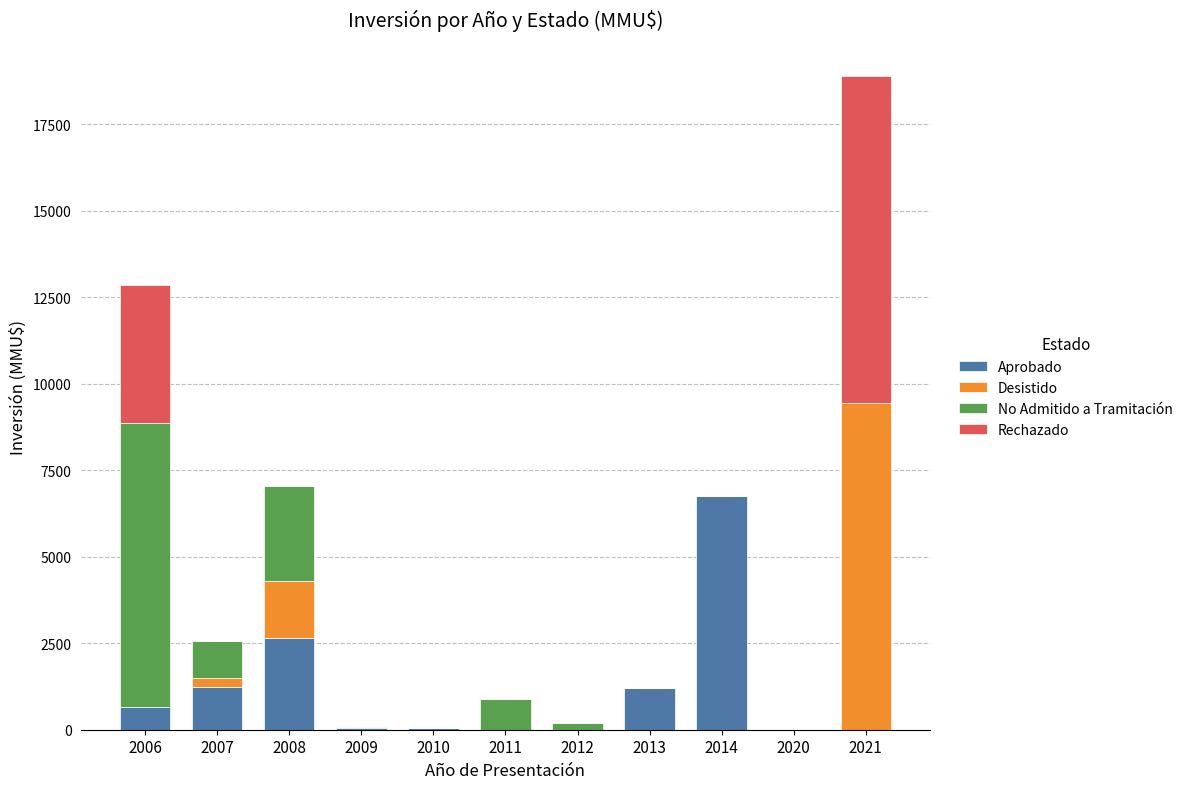

Count the number of data series in this chart.

4